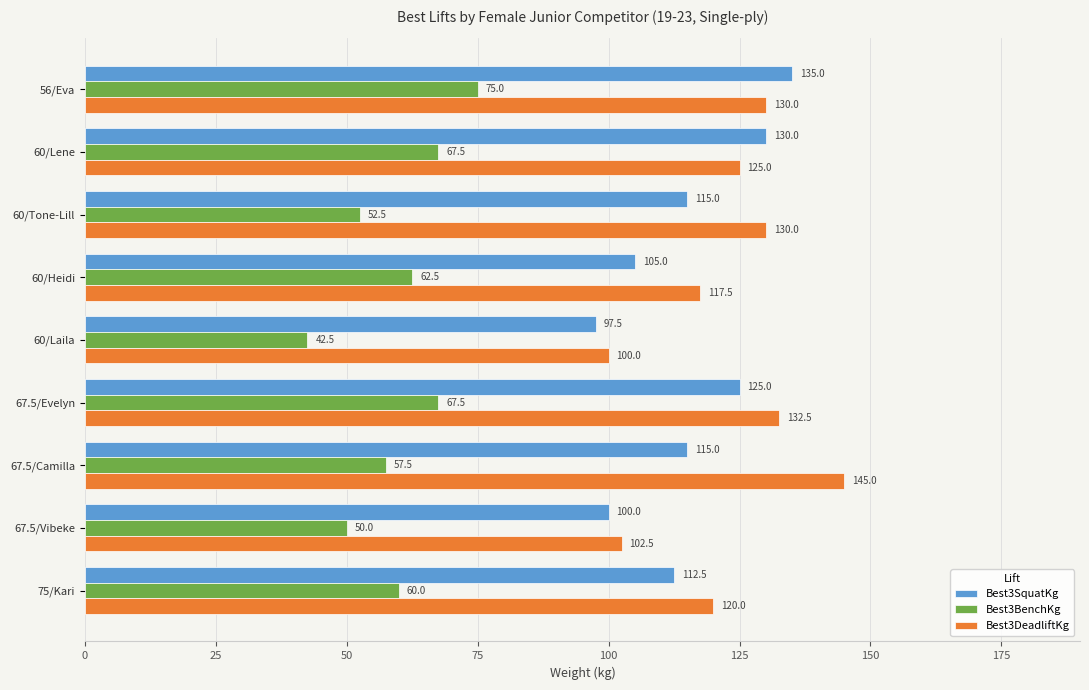

The value of Best3SquatKg at 56/Eva is 135.0. True or false?

True